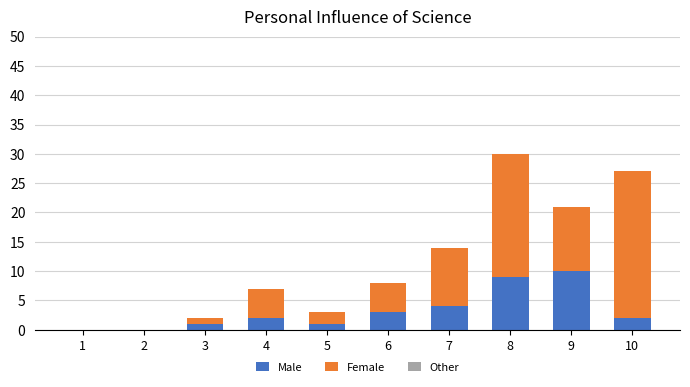

The value of Male at 1 is 0. True or false?

True